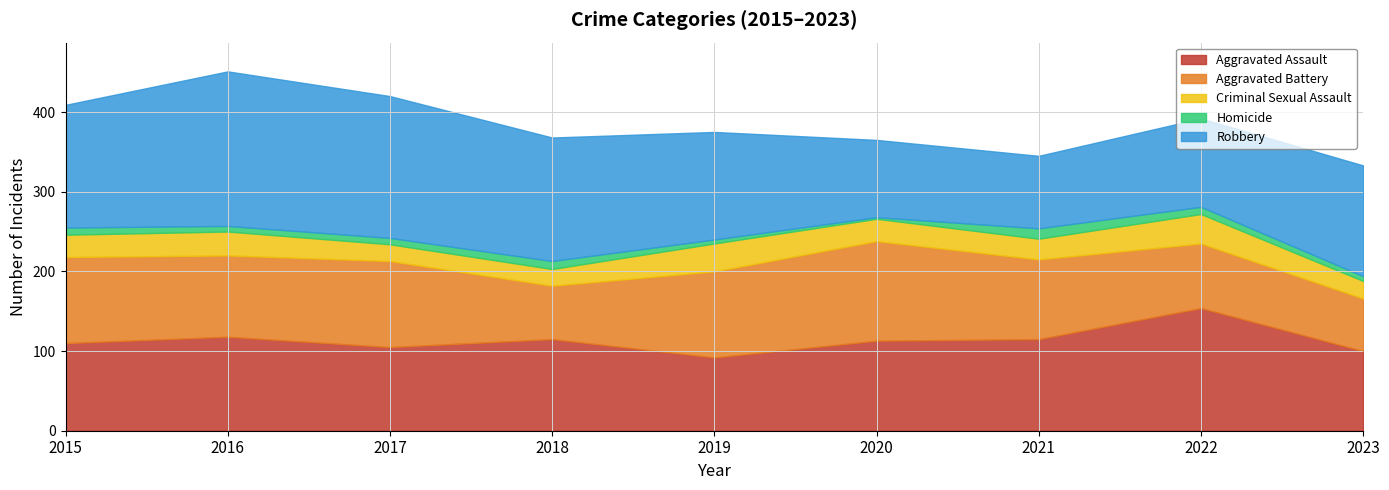

Is the value of Criminal Sexual Assault at 2018 greater than the value of Robbery at 2018?

No